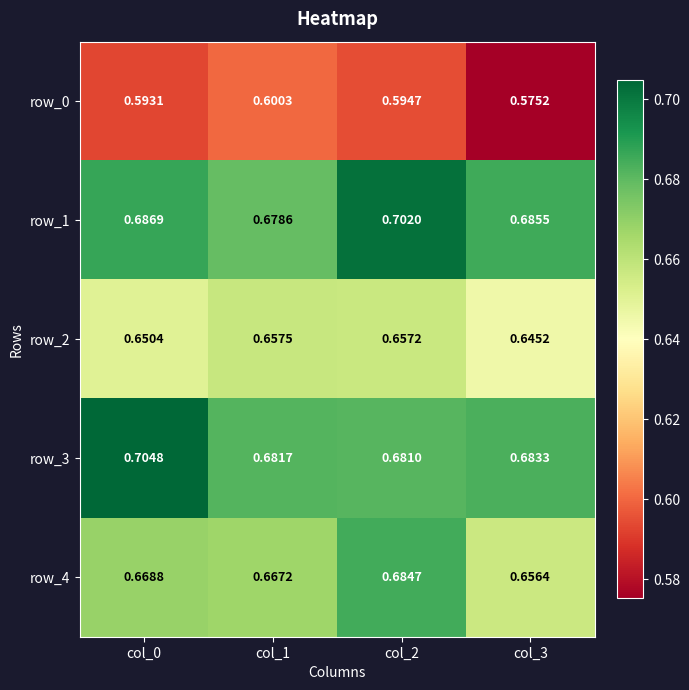

Is the value of row_4 at col_2 greater than the value of row_0 at col_3?

Yes